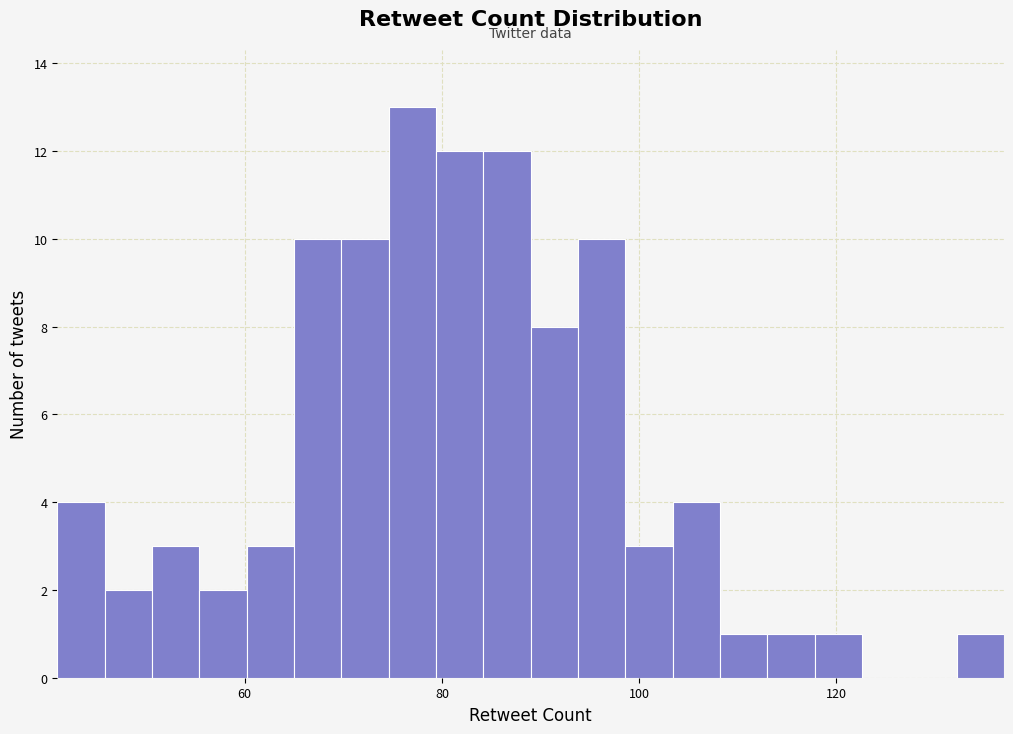

Read against the x-axis, roughly where is the centre of the tallest bar?

78